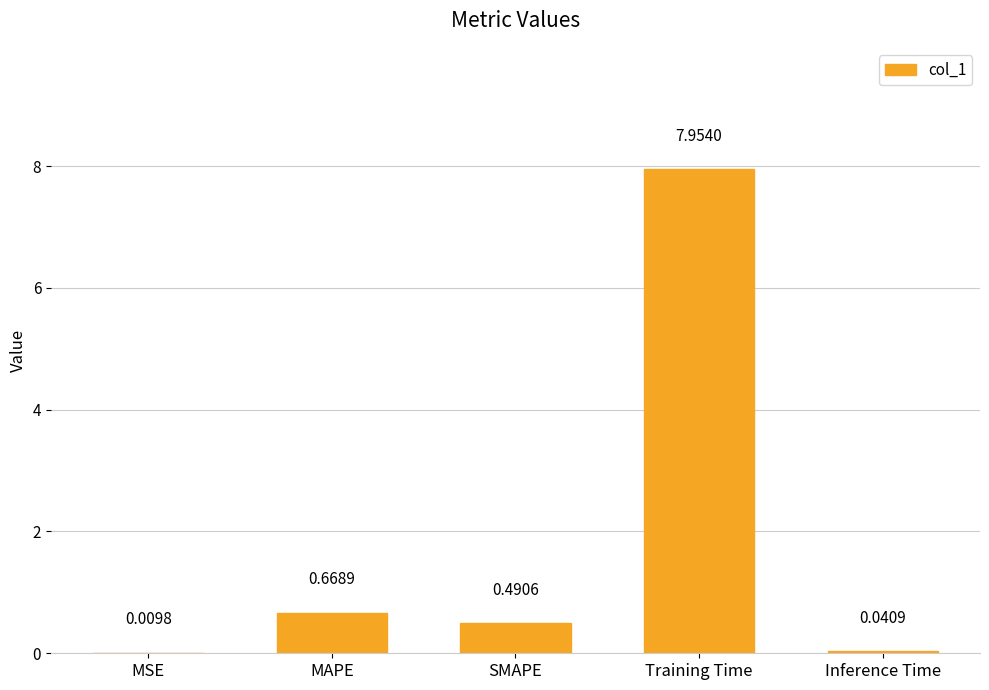

At which category does the chart reach its peak across all series?

Training Time